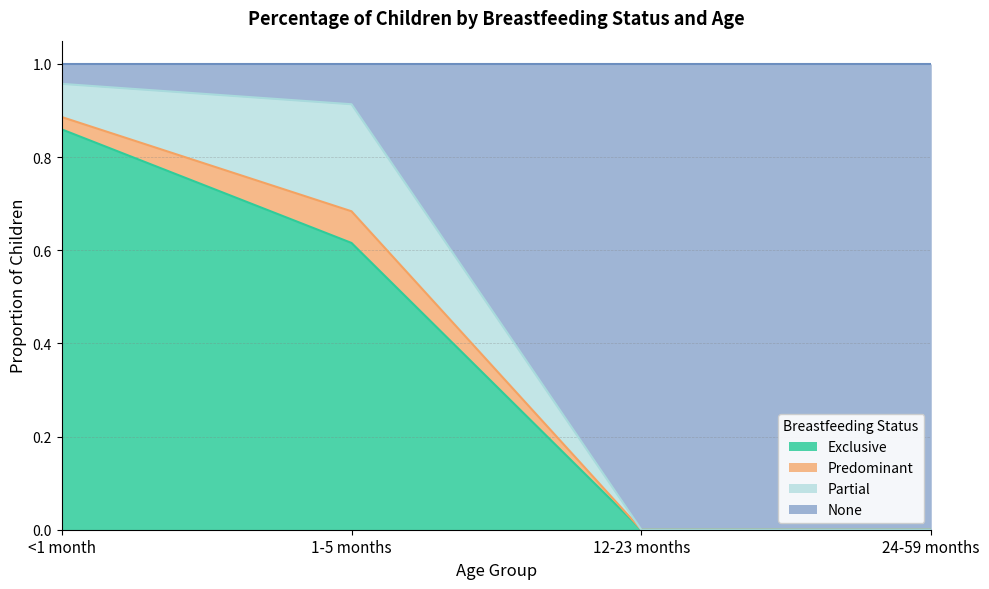

True or false: Exclusive and None intersect in this chart.

False